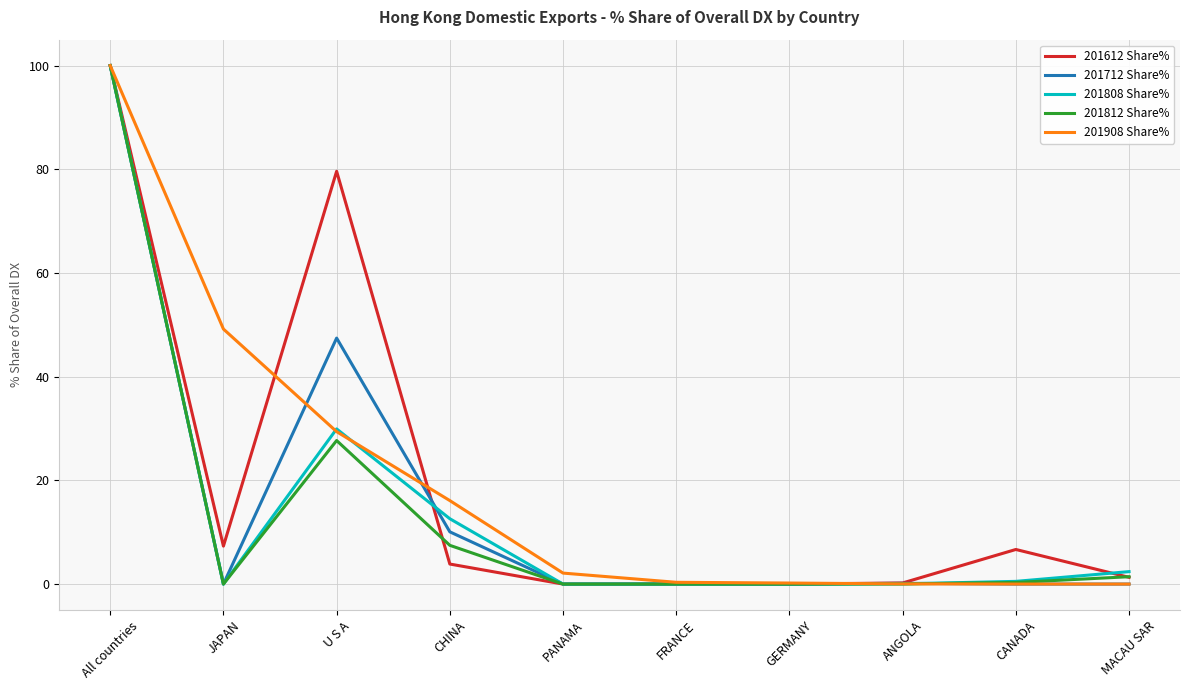

At which category is the sum across all series the highest?

All countries